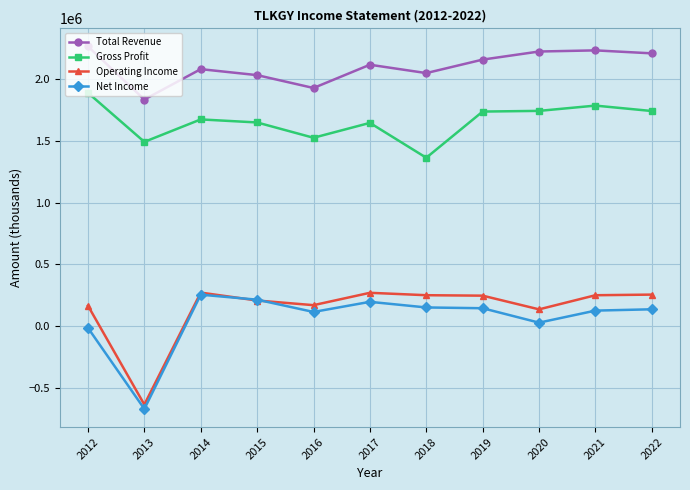

What is the average value of the Gross Profit series?

1660545